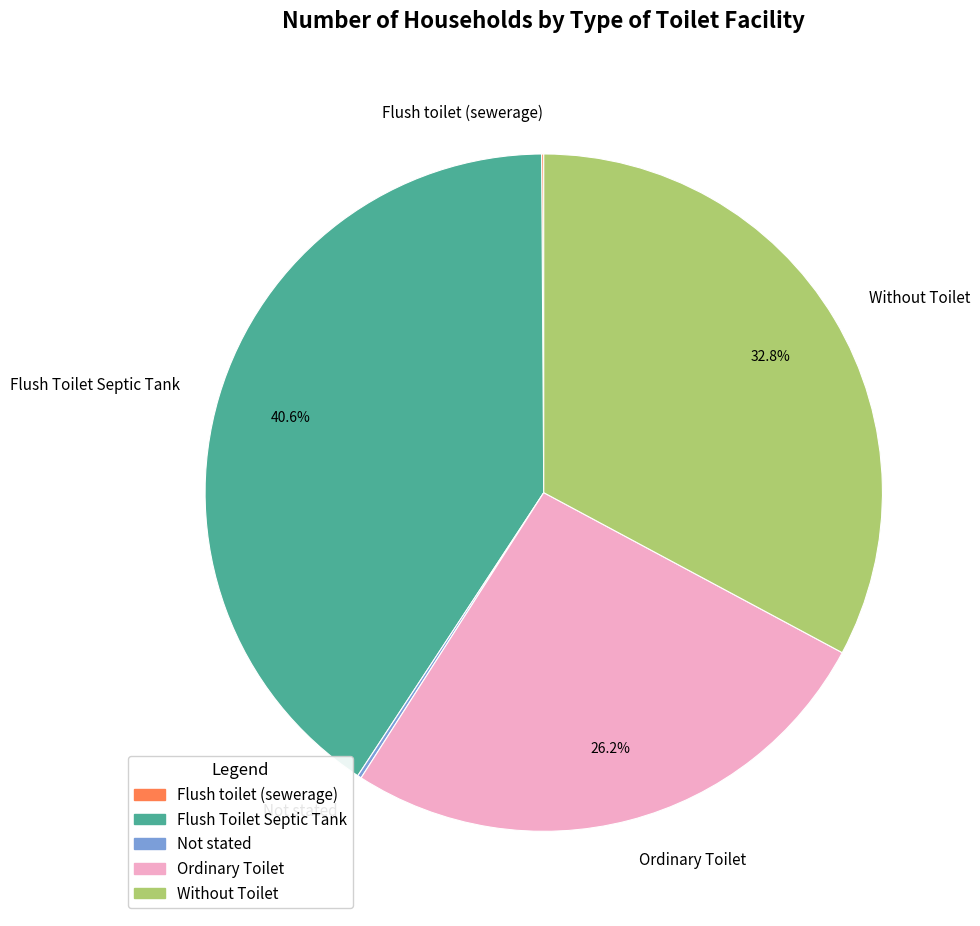

What is the total percentage of Without Toilet and Flush Toilet Septic Tank?

73.5%